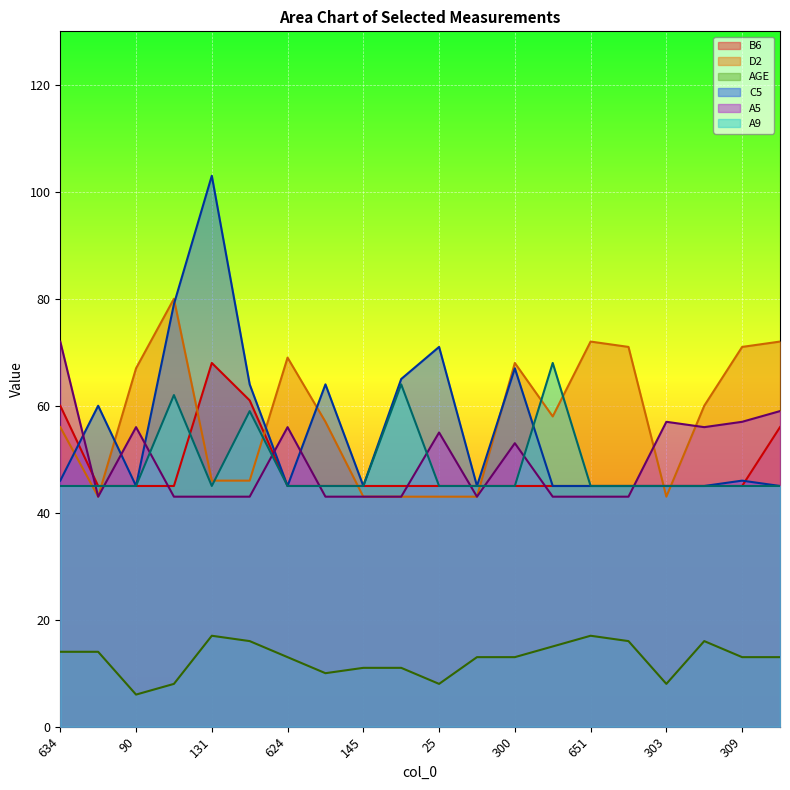

How many values in the D2 series exceed 58?

9